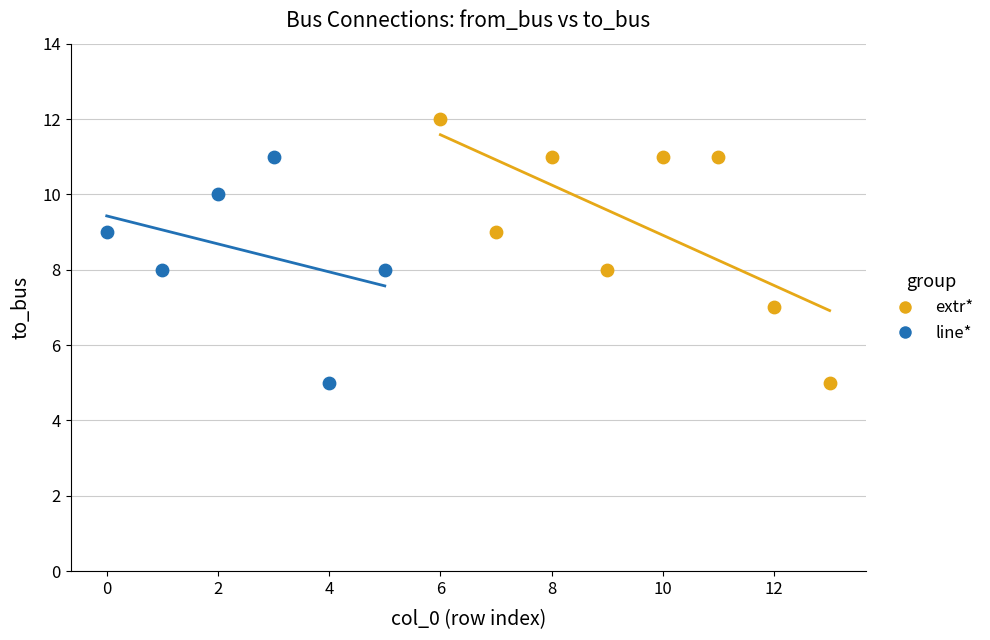

Which series reaches the maximum Y coordinate?

extr*